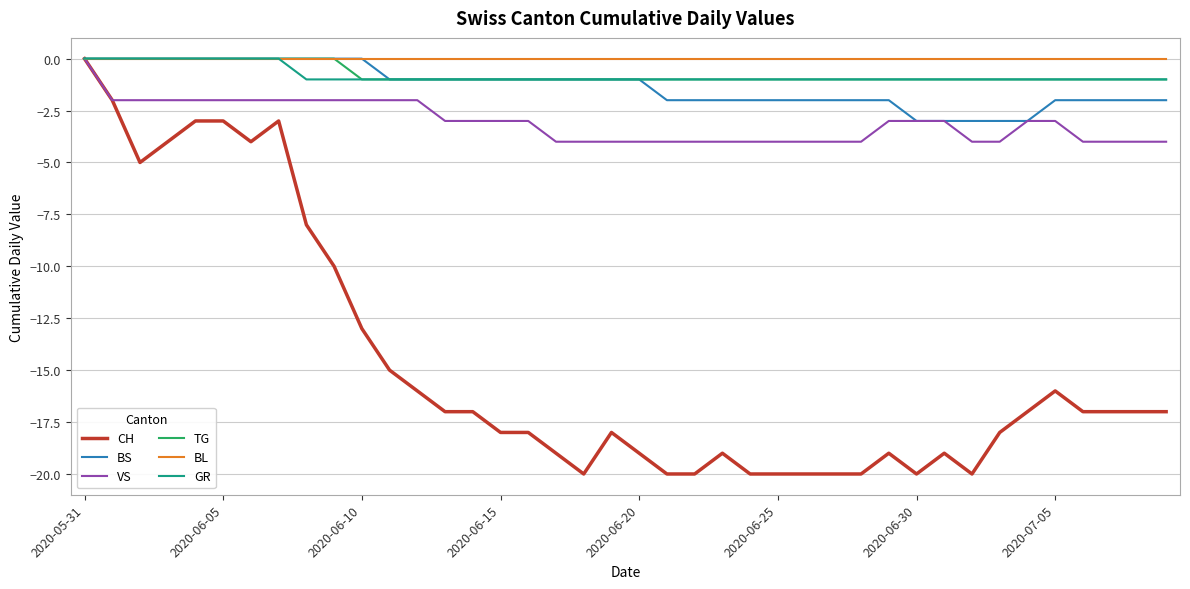

Which series has the largest range (max minus min)?

CH